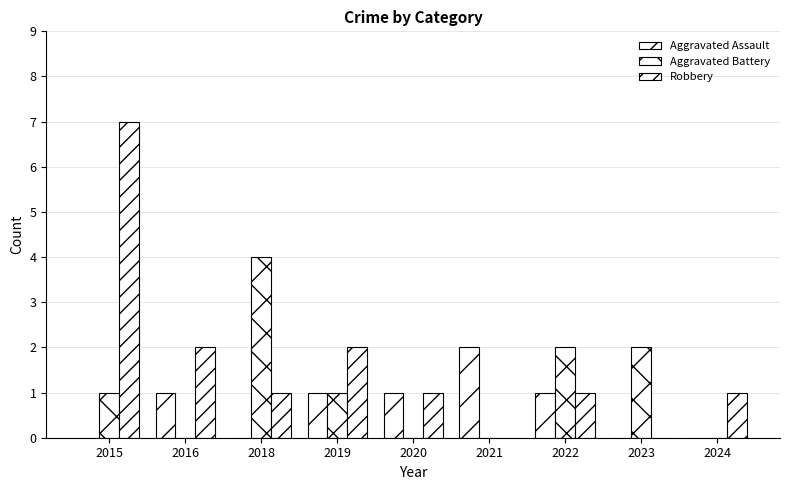

What is the sum of all Robbery values?

15